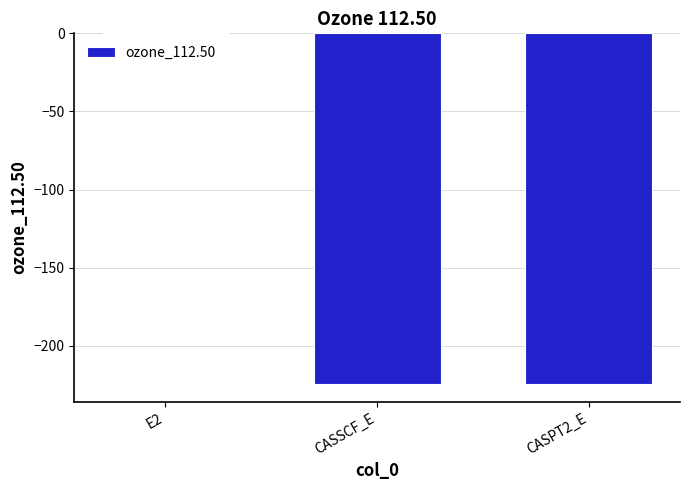

Is it true that the value at CASPT2_E is -98.6?

False